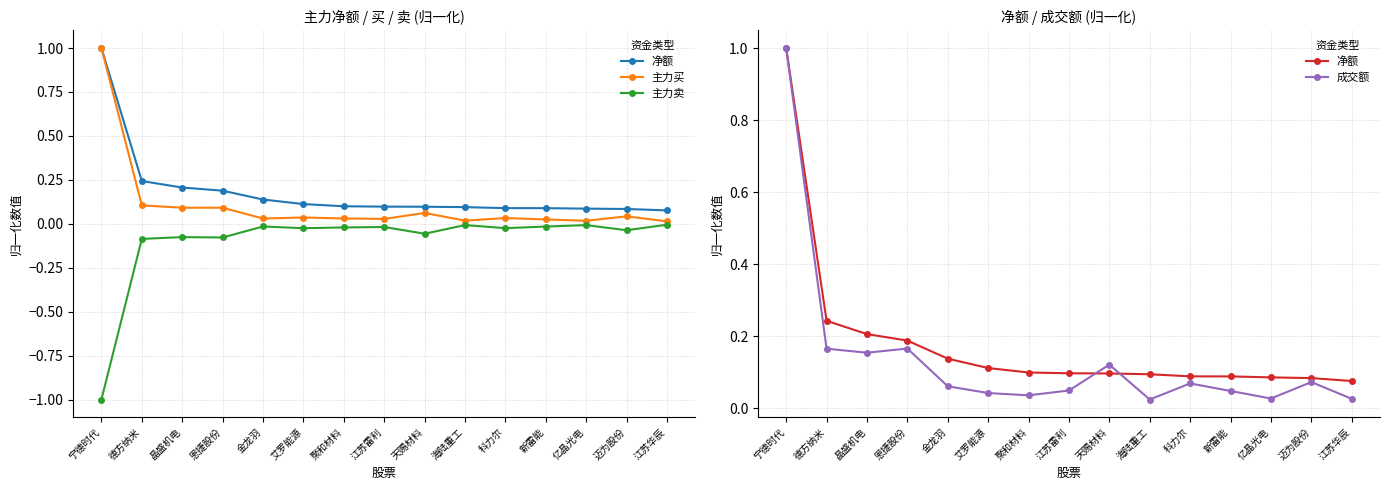

Rank the series at 金龙羽 from lowest to highest value.

主力卖, 主力买, 成交额, 净额